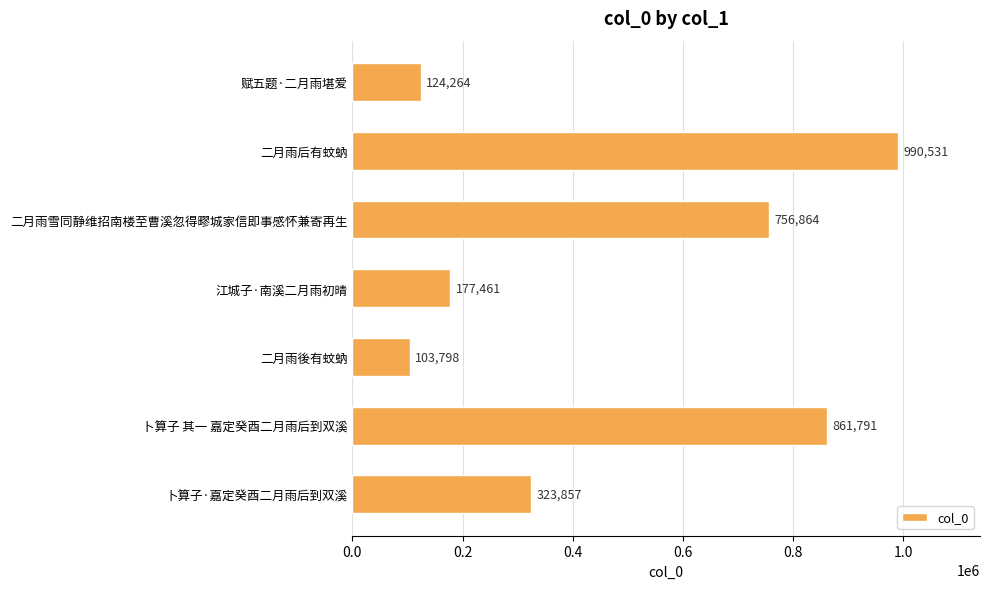

Is it true that the value at 赋五题·二月雨堪爱 is 83915?

False